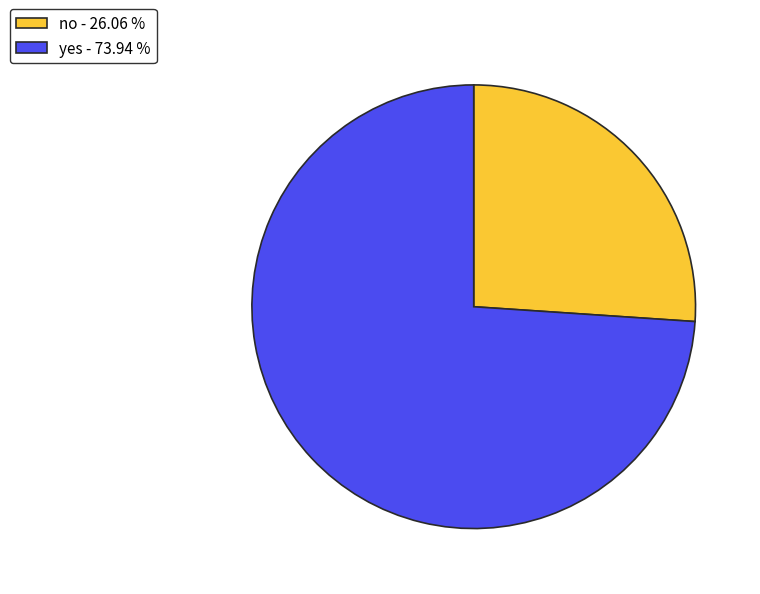

Which slice is the smallest?

no